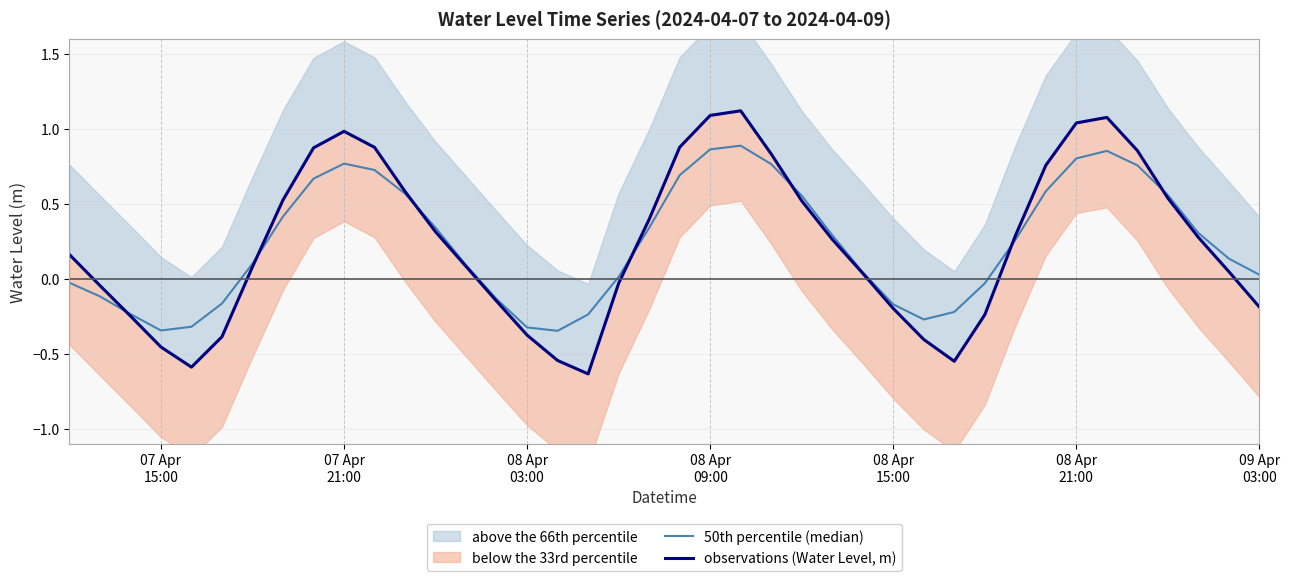

True or false: observations (Water Level, m) and 50th percentile (median) intersect in this chart.

True